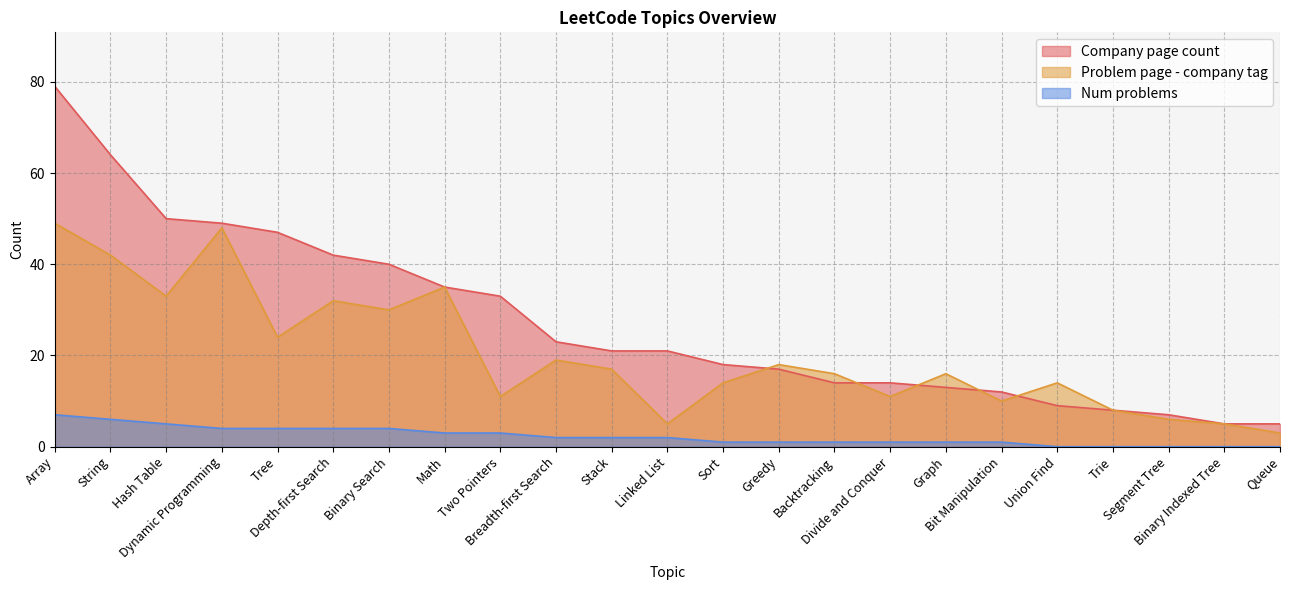

List the series in order of their overall mean, lowest first.

Num problems, Problem page - company tag, Company page count